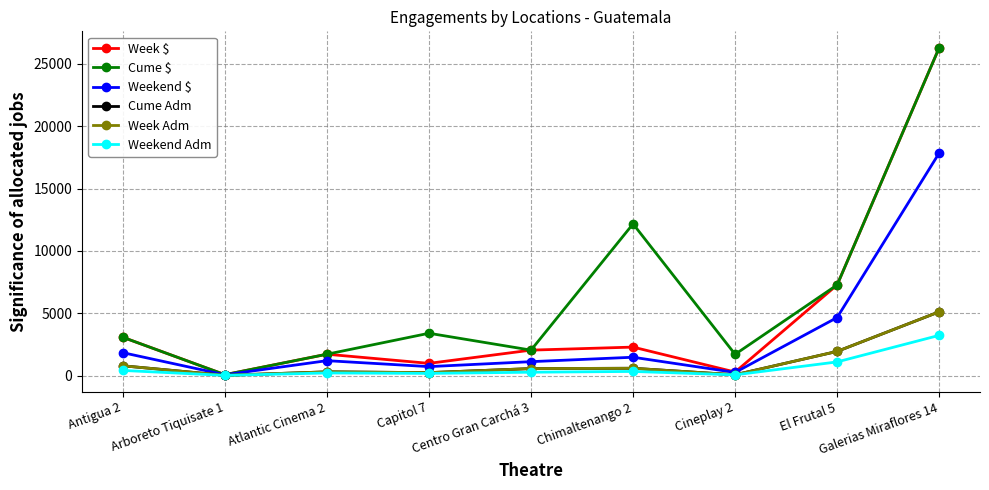

Does the chart have visible grid lines?

Yes